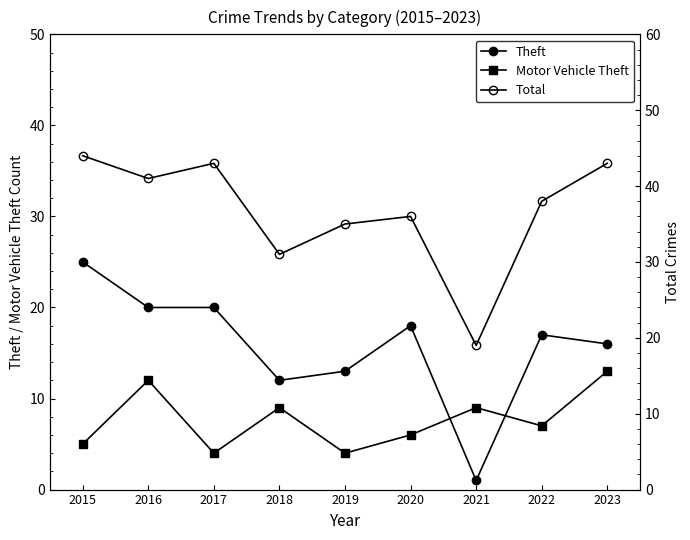

Reading right to left, list all the values displayed in this chart.

Theft: 2023=16	2022=17	2021=1	2020=18	2019=13	2018=12	2017=20	2016=20	2015=25
Motor Vehicle Theft: 2023=13	2022=7	2021=9	2020=6	2019=4	2018=9	2017=4	2016=12	2015=5
Total: 2023=43	2022=38	2021=19	2020=36	2019=35	2018=31	2017=43	2016=41	2015=44